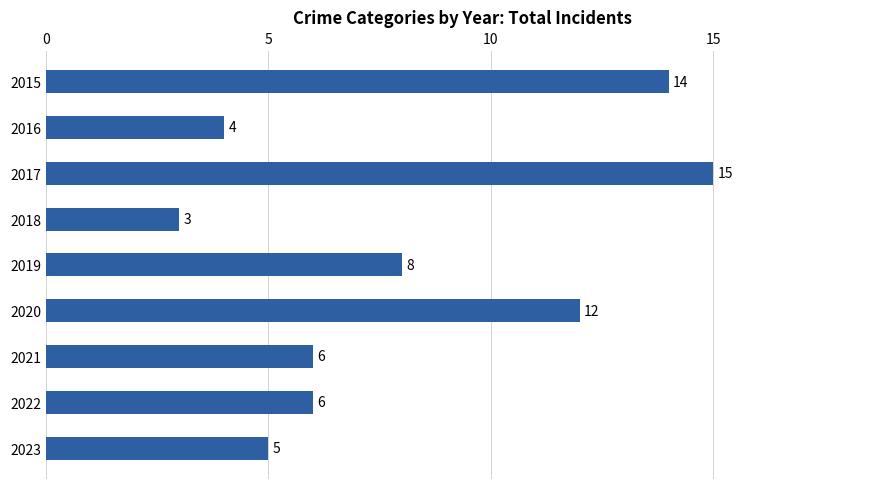

Does the chart contain any negative values?

No